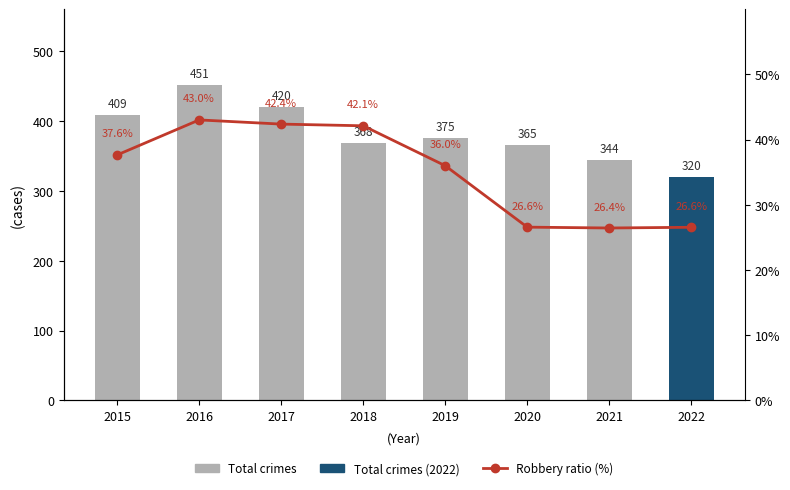

Are the bars horizontal?

No